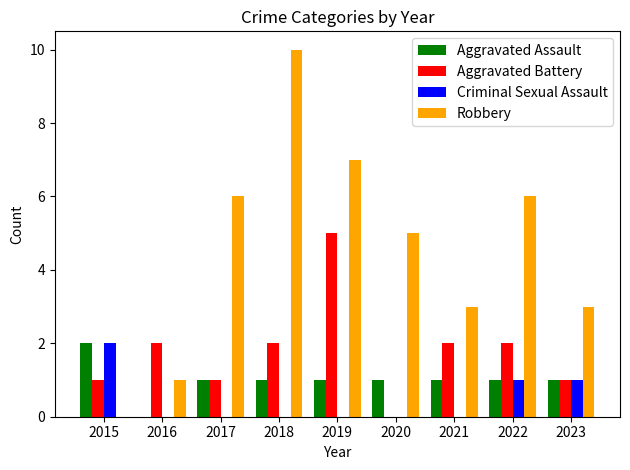

Which label corresponds to the largest value in the chart?

2018